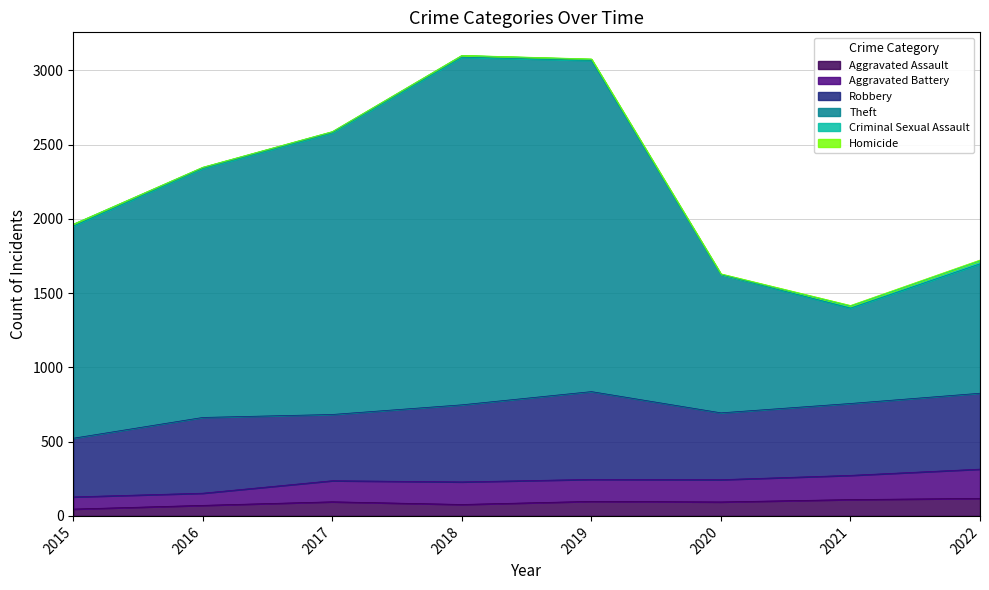

How many interior local valleys does the Theft series have?

1